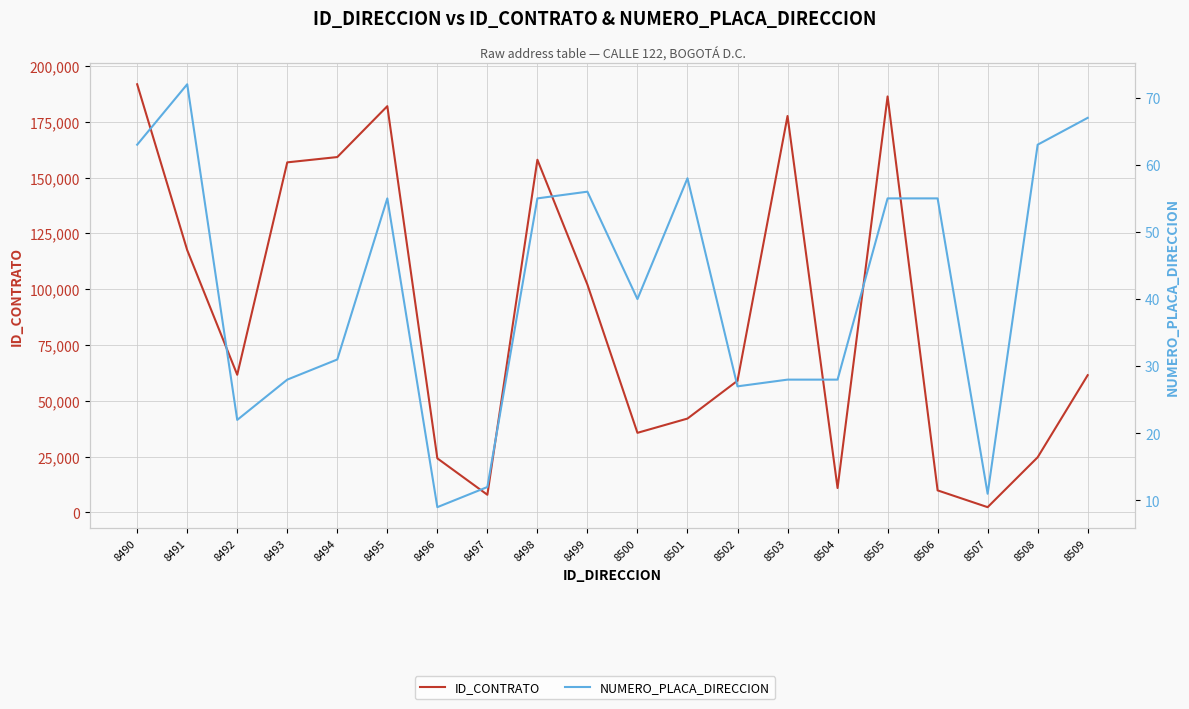

What is the sum of the ID_CONTRATO values at 8502 and 8495?

241018